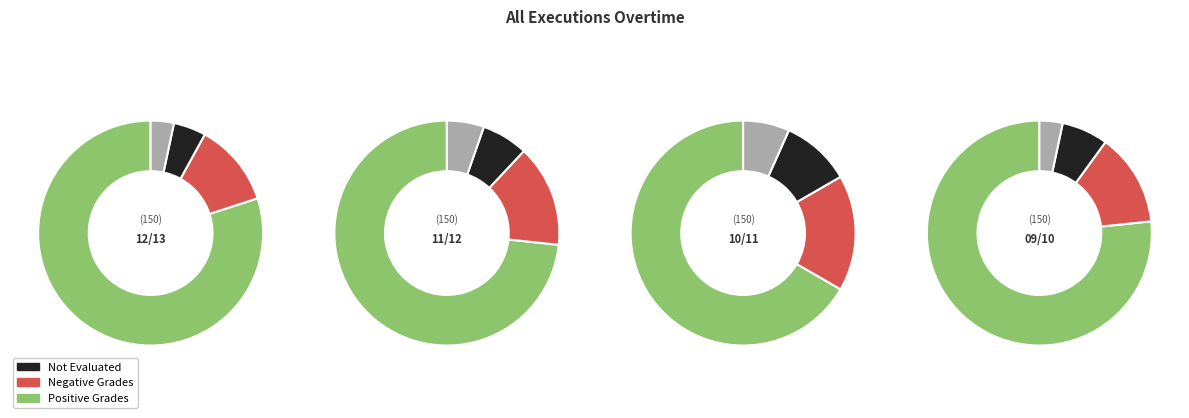

What percentage is the 4 slice, to the nearest percent?

3%